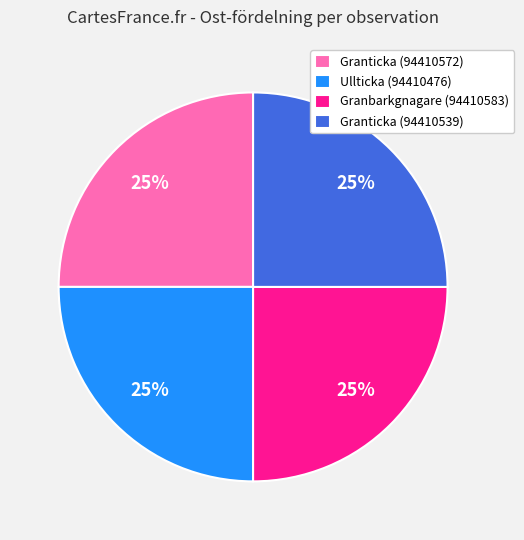

Approximately how many times larger is the value at Granbarkgnagare (94410583) compared to Ullticka (94410476)?

1.0